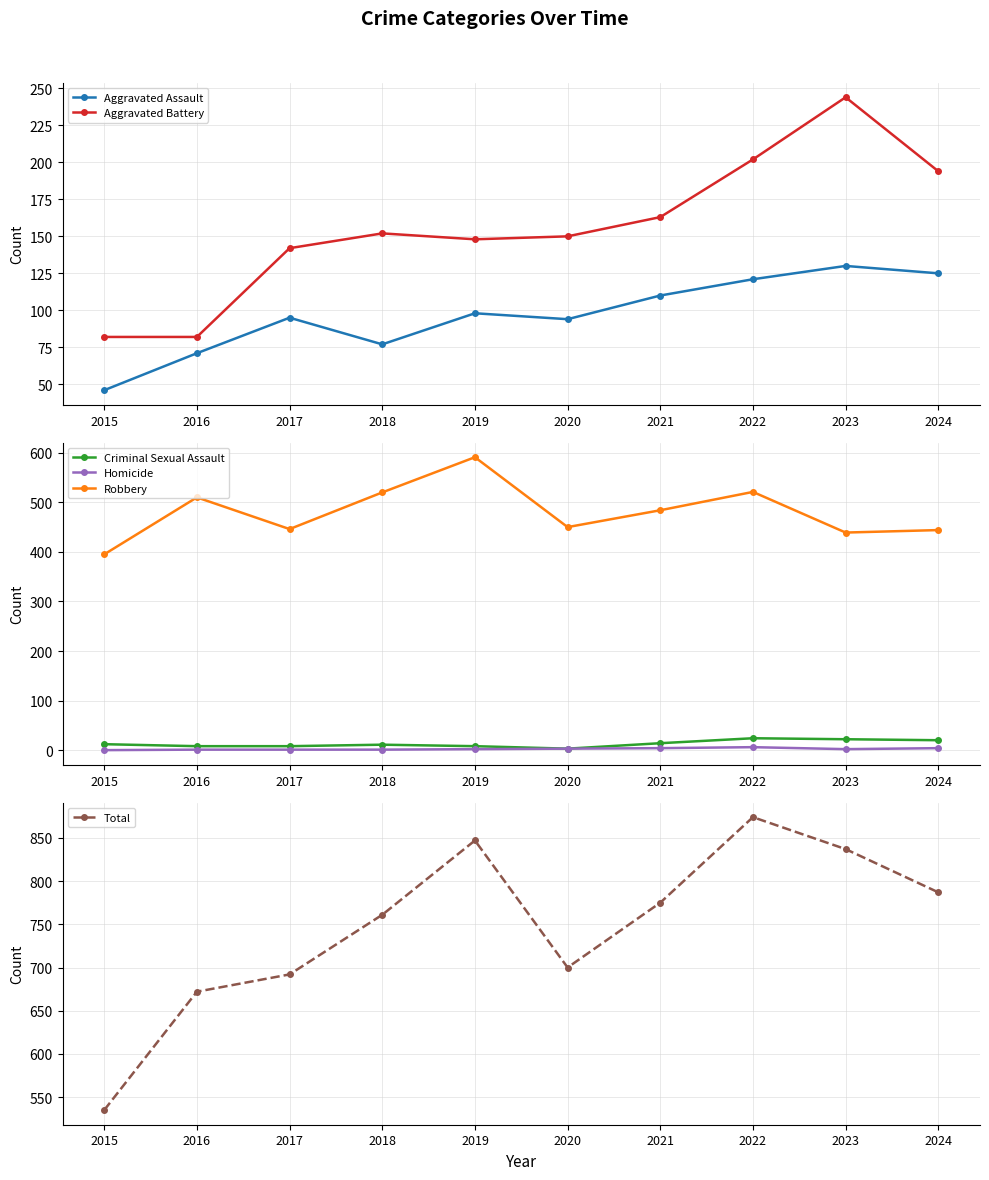

True or false: Total and Homicide cross at least once.

False